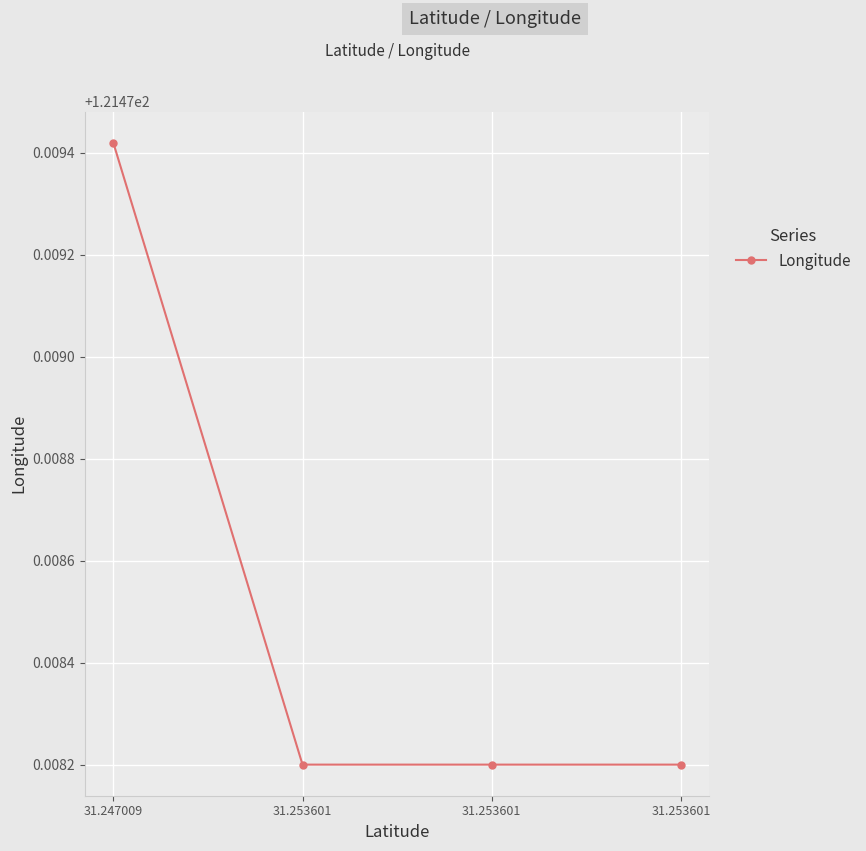

True or false: the data shows 121.5 at 31.253601.

True